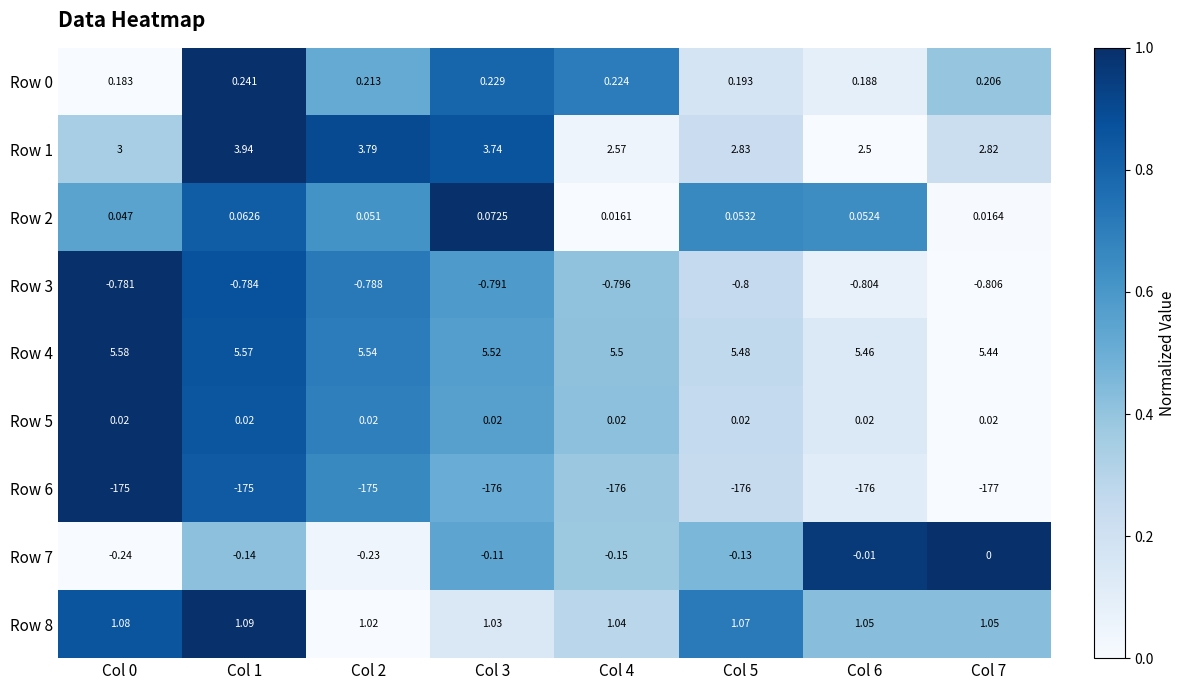

Which series has the widest spread of values?

Row 6